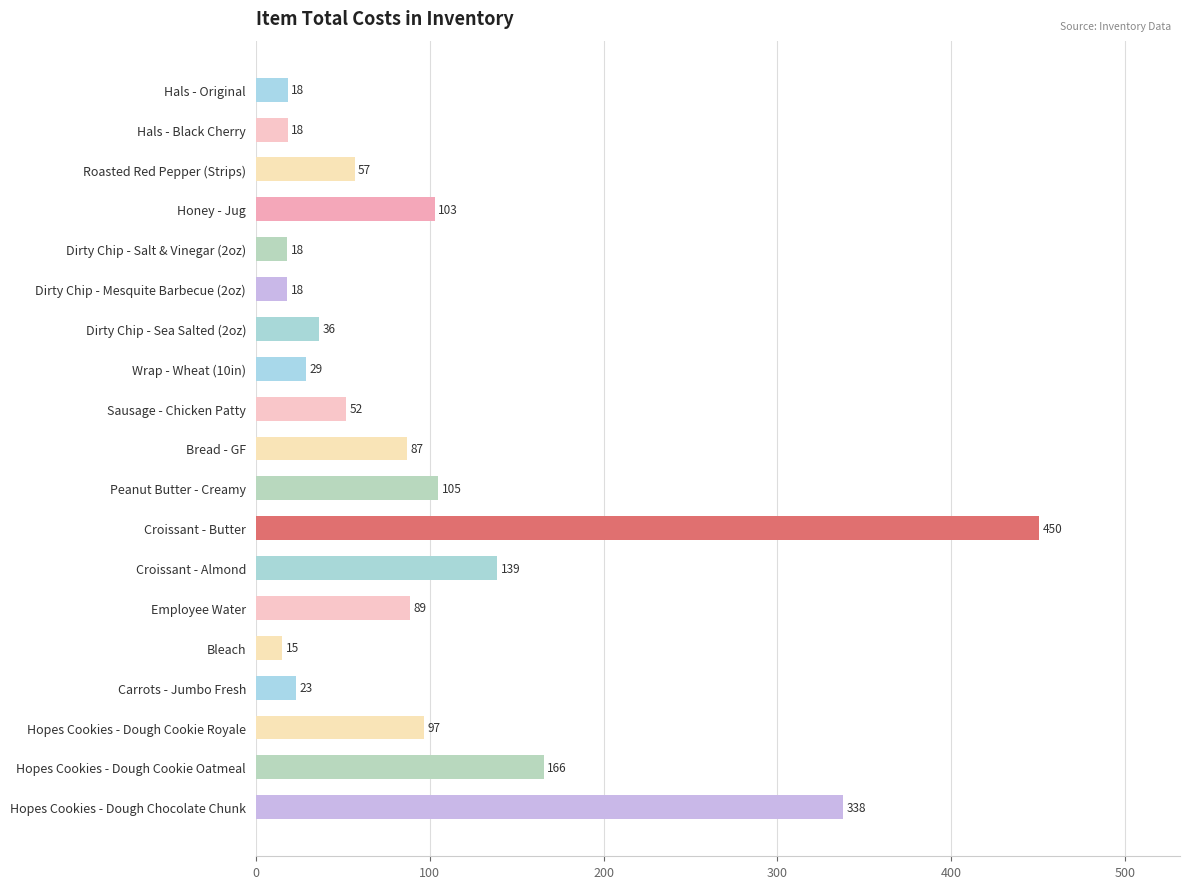

Is it true that the value at Dirty Chip - Salt & Vinegar (2oz) is 18.2?

True